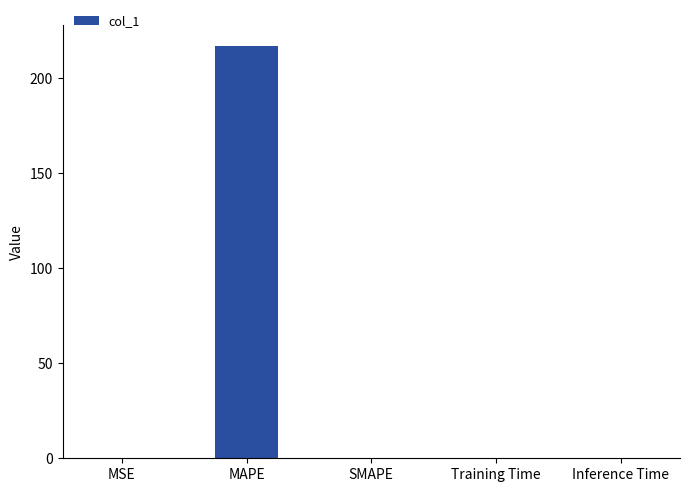

True or false: the data shows 305.3 at MAPE.

False